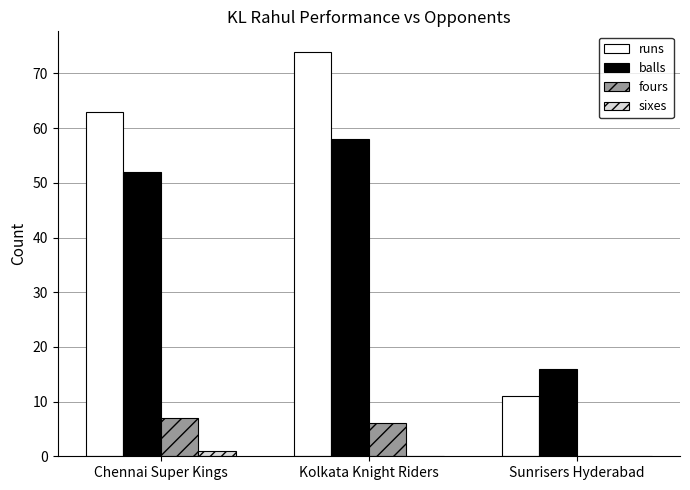

How many groups of bars are there?

3